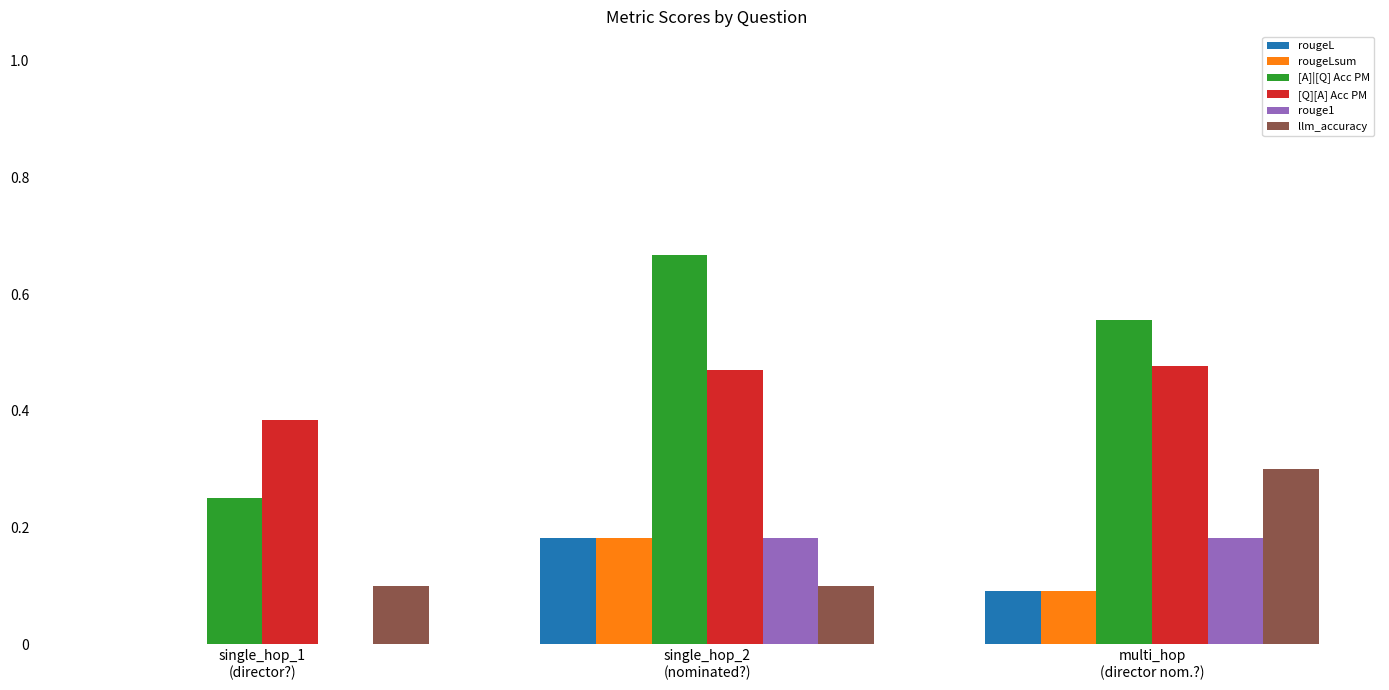

Is it true that [A]|[Q] Acc PM equals 0.1 at single_hop_1
(director?)?

False